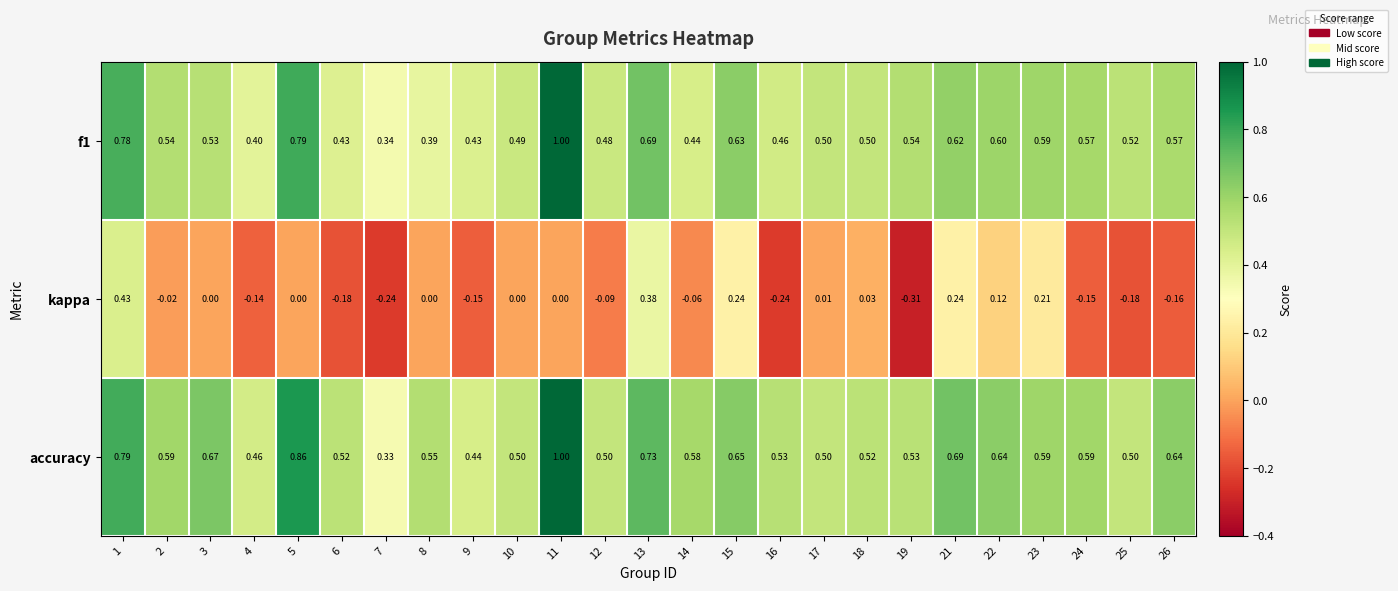

Is the value of f1 at 6 greater than the value of accuracy at 8?

No